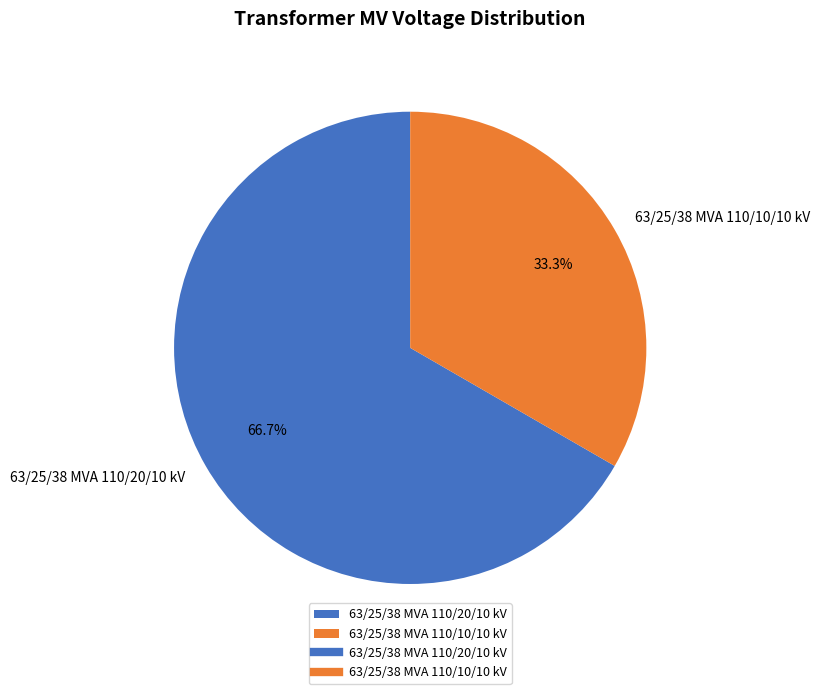

What is the smallest slice in the pie chart?

63/25/38 MVA 110/10/10 kV